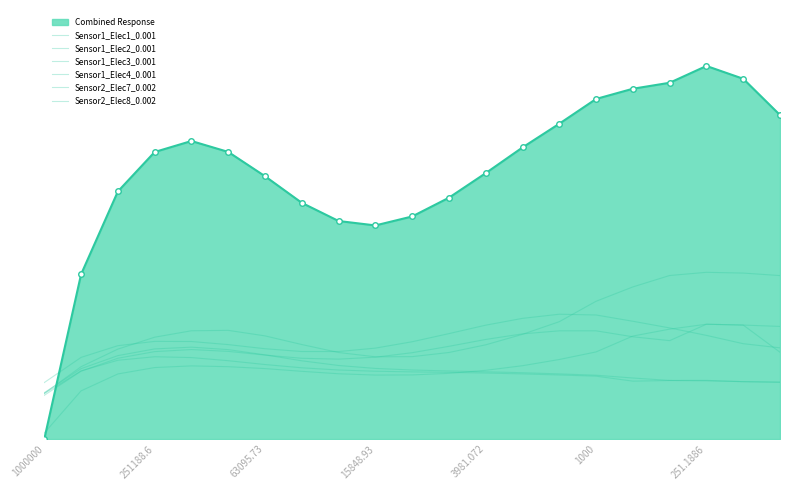

Does the chart have visible grid lines?

No